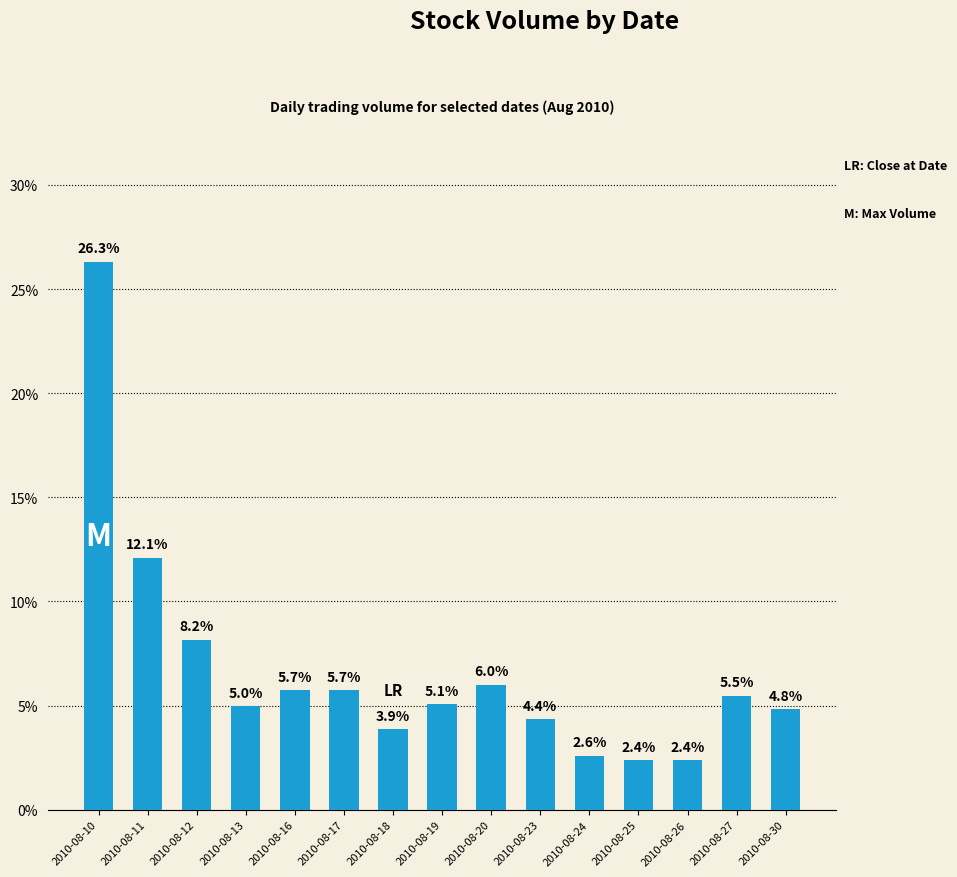

Approximately how many times larger is the value at 2010-08-17 compared to 2010-08-20?

1.0